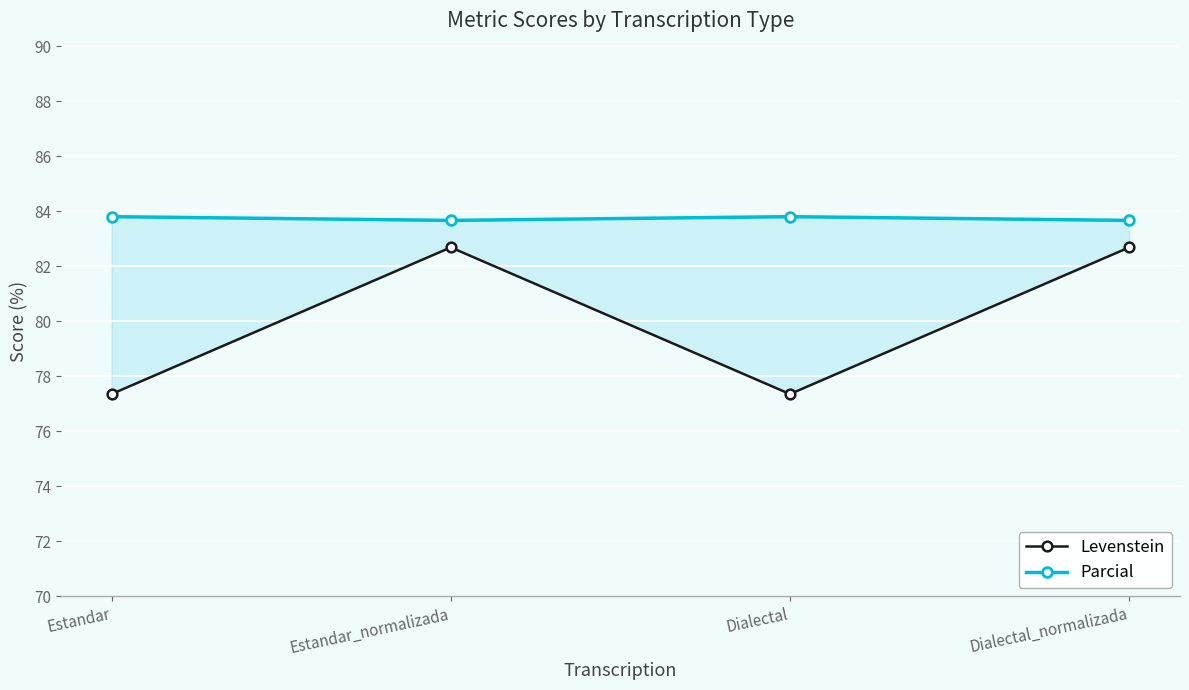

What is the average value of the Levenstein series?

80.0